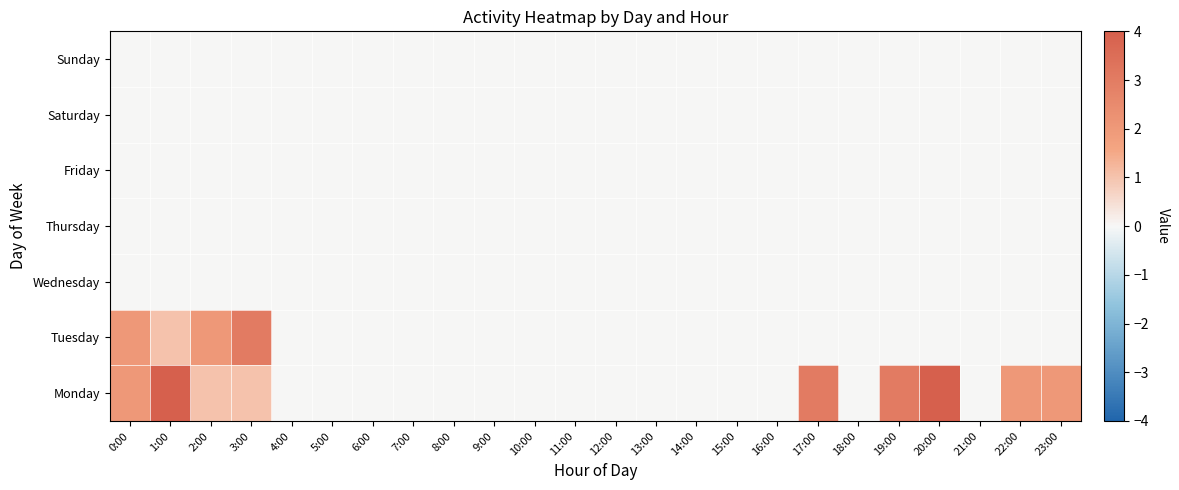

What is the spread (max minus min) of values at 20:00?

4